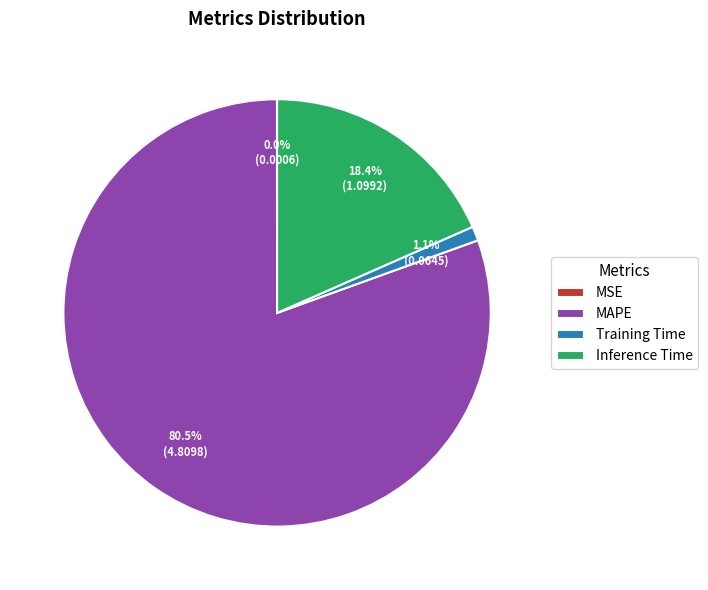

To the nearest percent, what is the average slice percentage?

25%